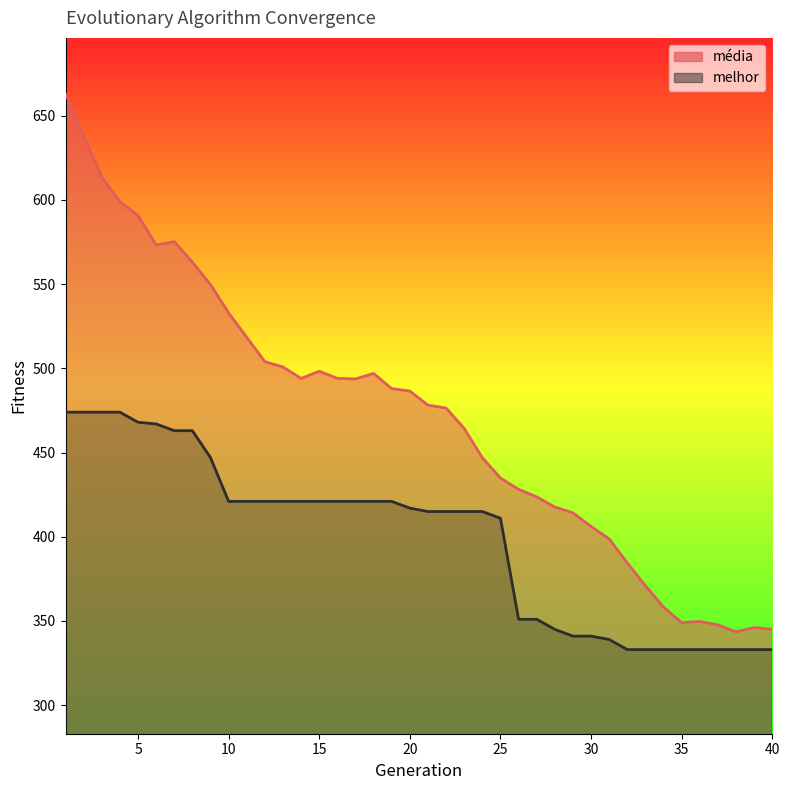

The media series shows 370.9 at 33. True or false?

True